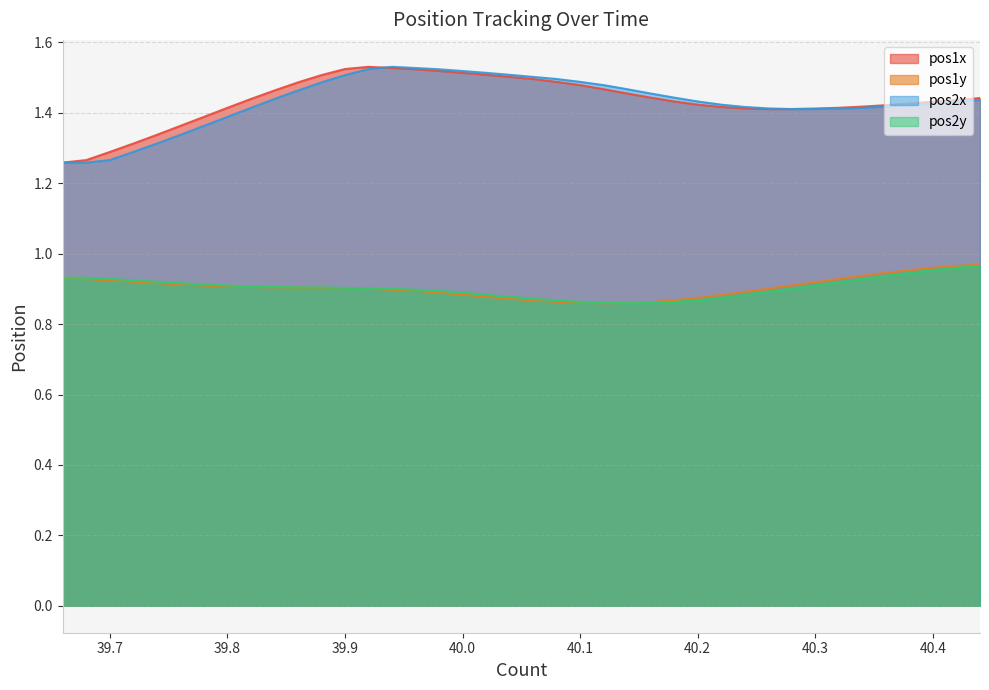

True or false: pos1x and pos2x cross at least once.

True